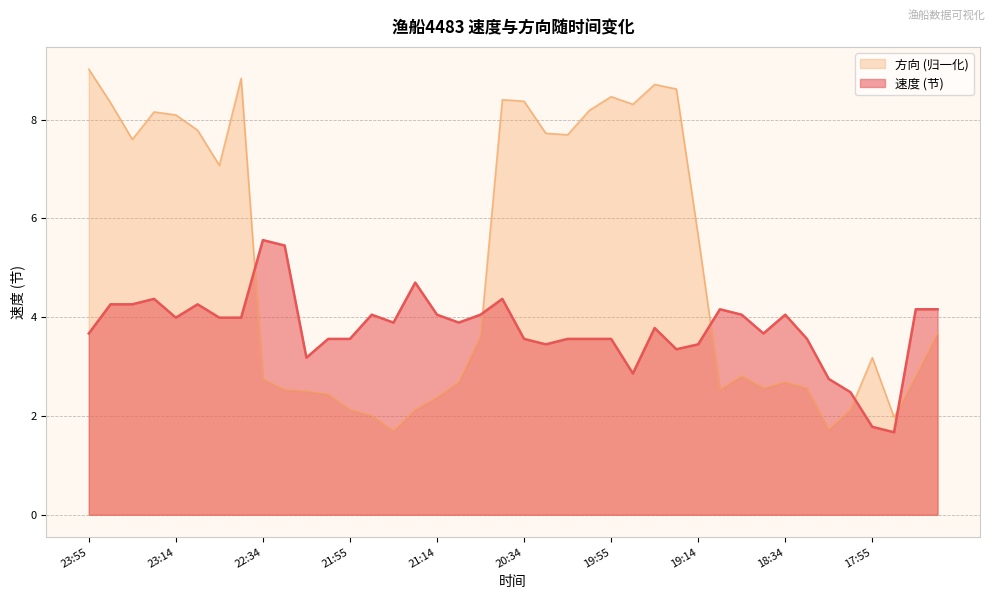

Which category has the highest value across all series?

23:55